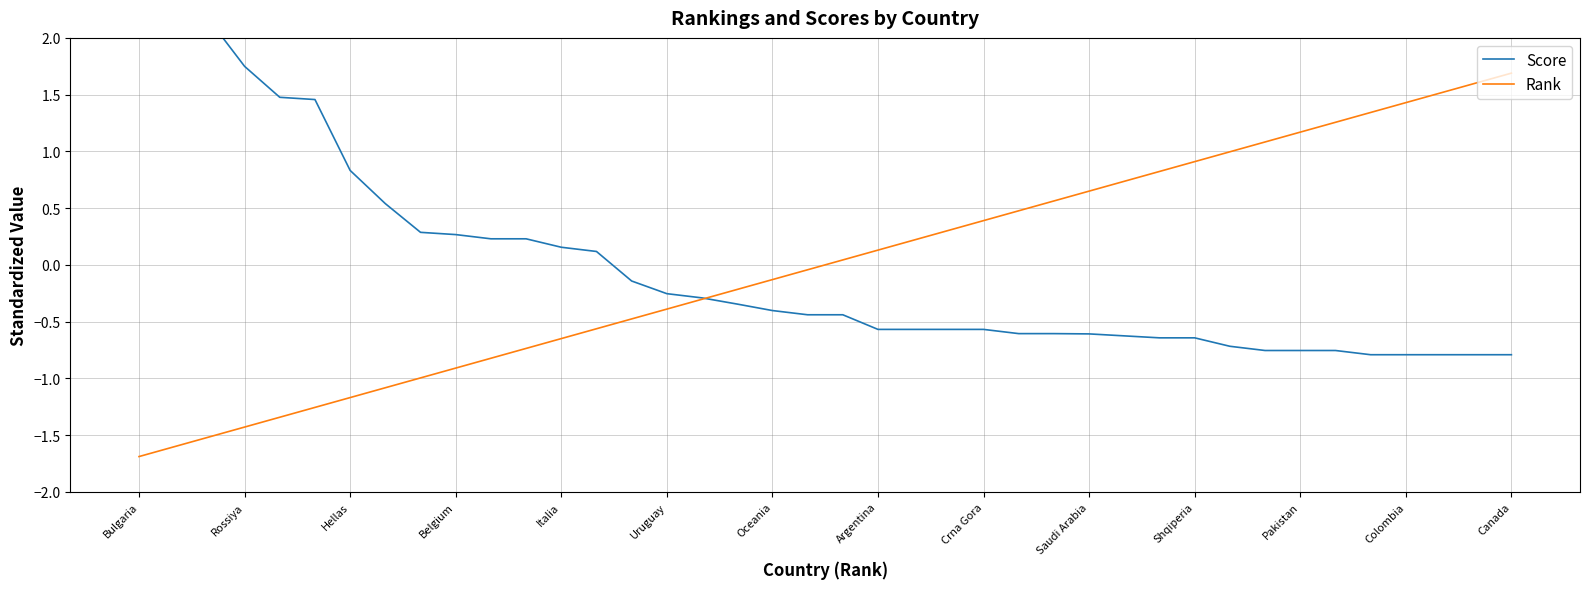

What is the maximum value for Rank?

1.7